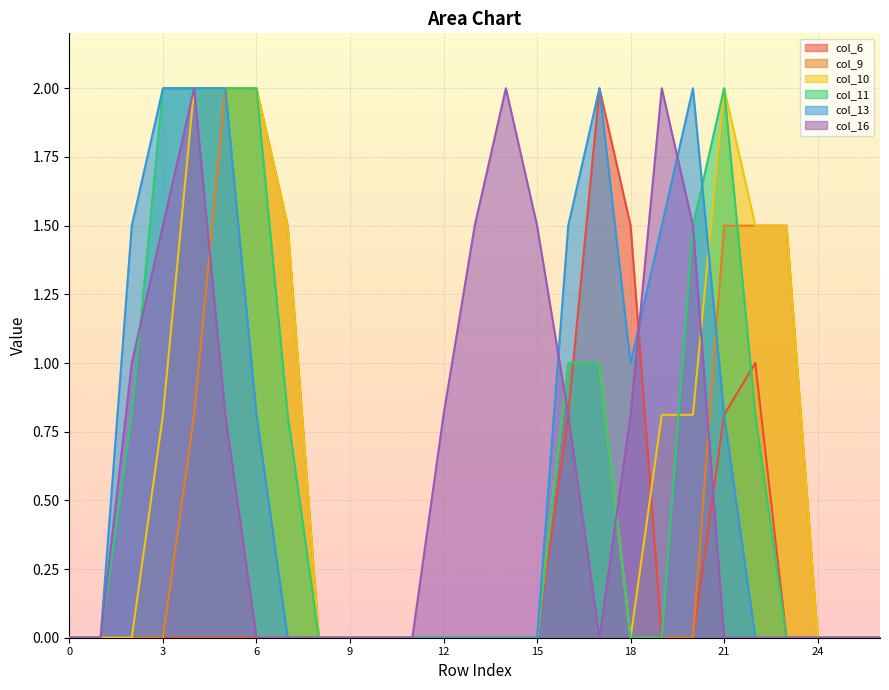

Which series has the widest spread of values?

col_6